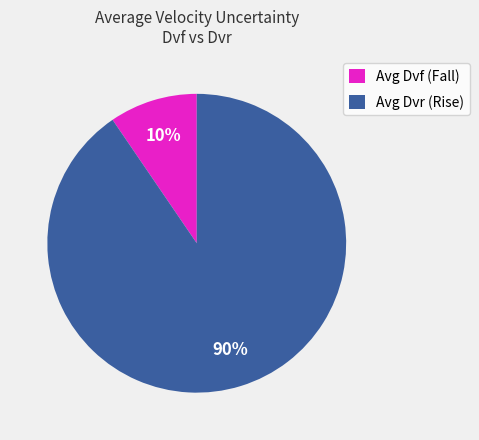

To the nearest percent, what portion does Avg Dvf (Fall) represent?

10%